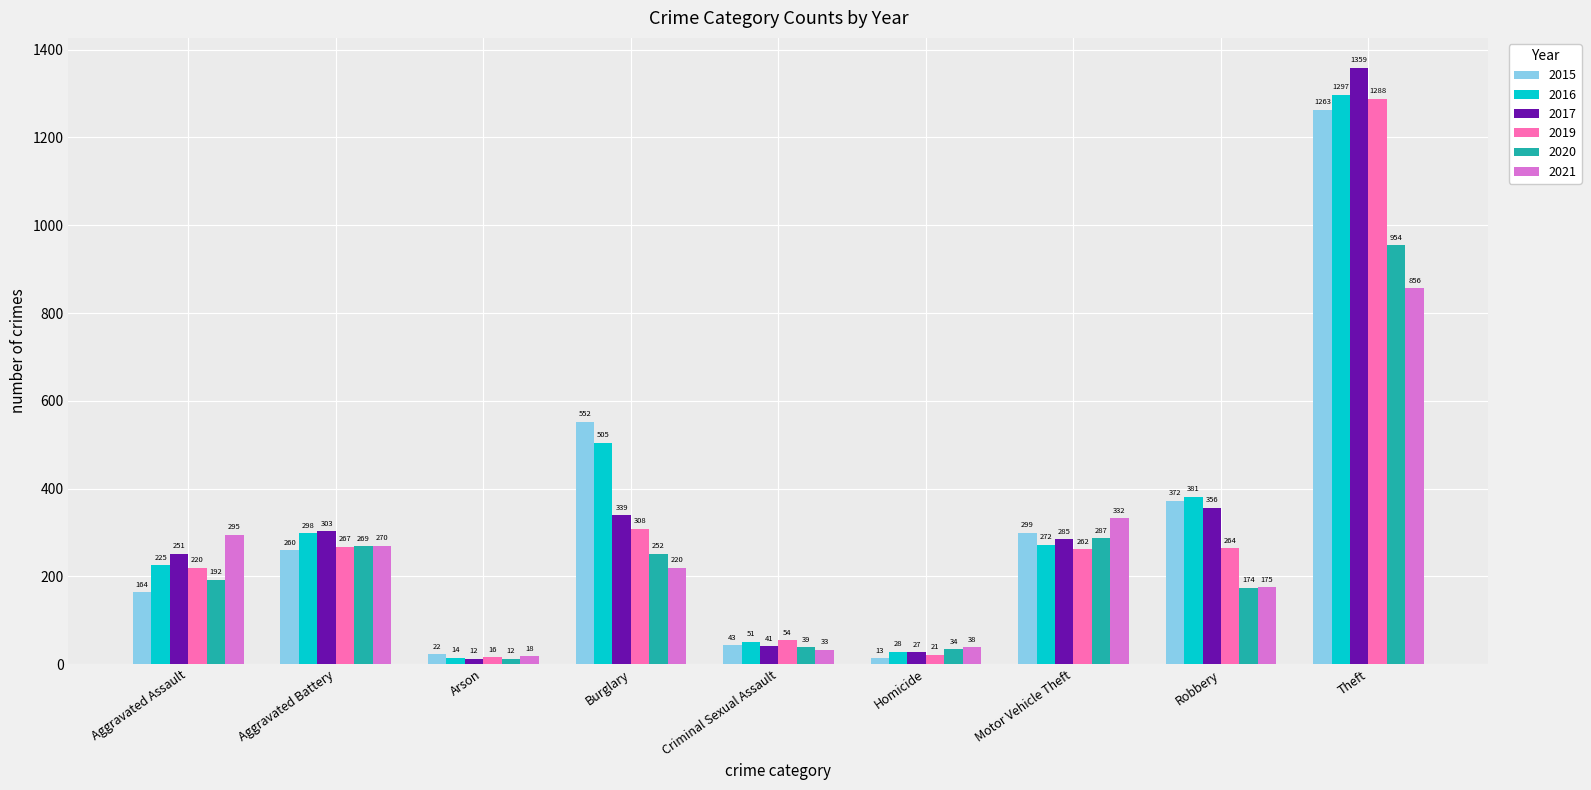

Which series changed the most between Aggravated Assault and Arson?

2021